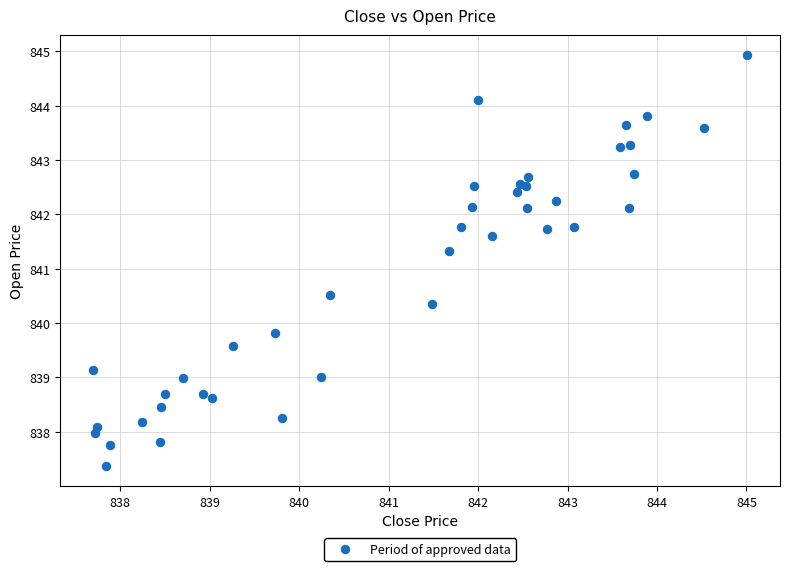

What Y value in the scatter plot is closest to 841?

841.3